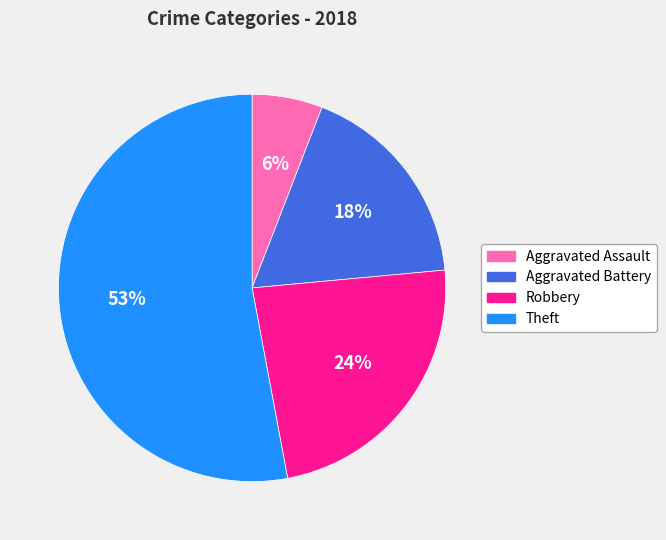

Is the sum of Aggravated Battery and Aggravated Assault greater than half?

No